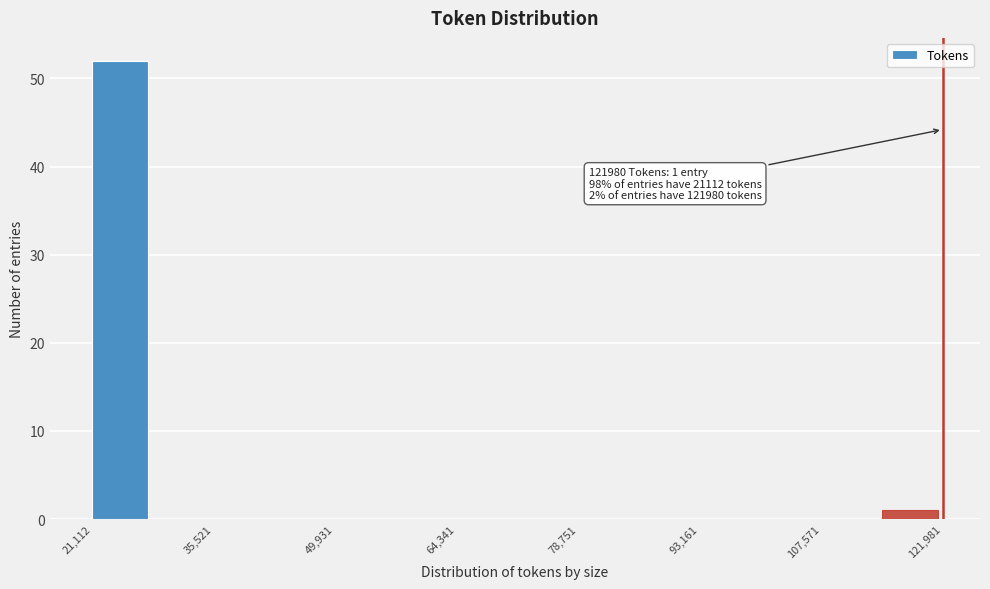

Read against the x-axis, roughly where is the centre of the tallest bar?

24000